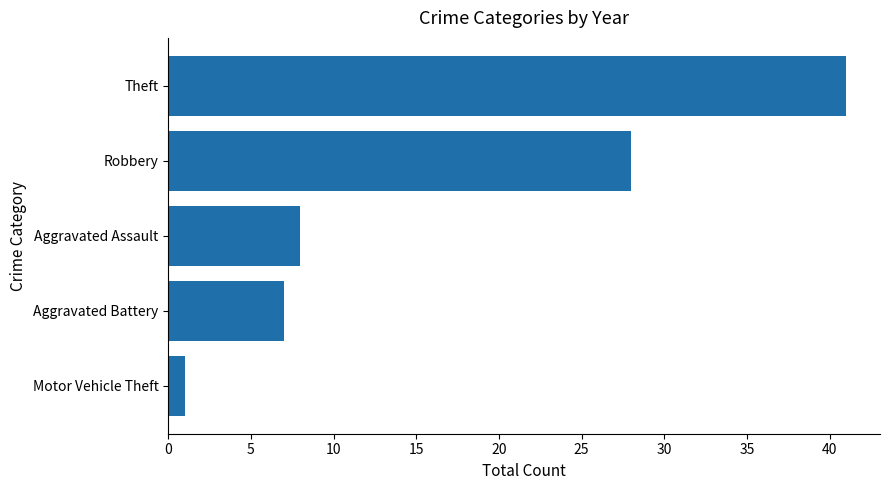

Reading bottom to top, transcribe all the data shown in this chart.

1	7	8	28	41